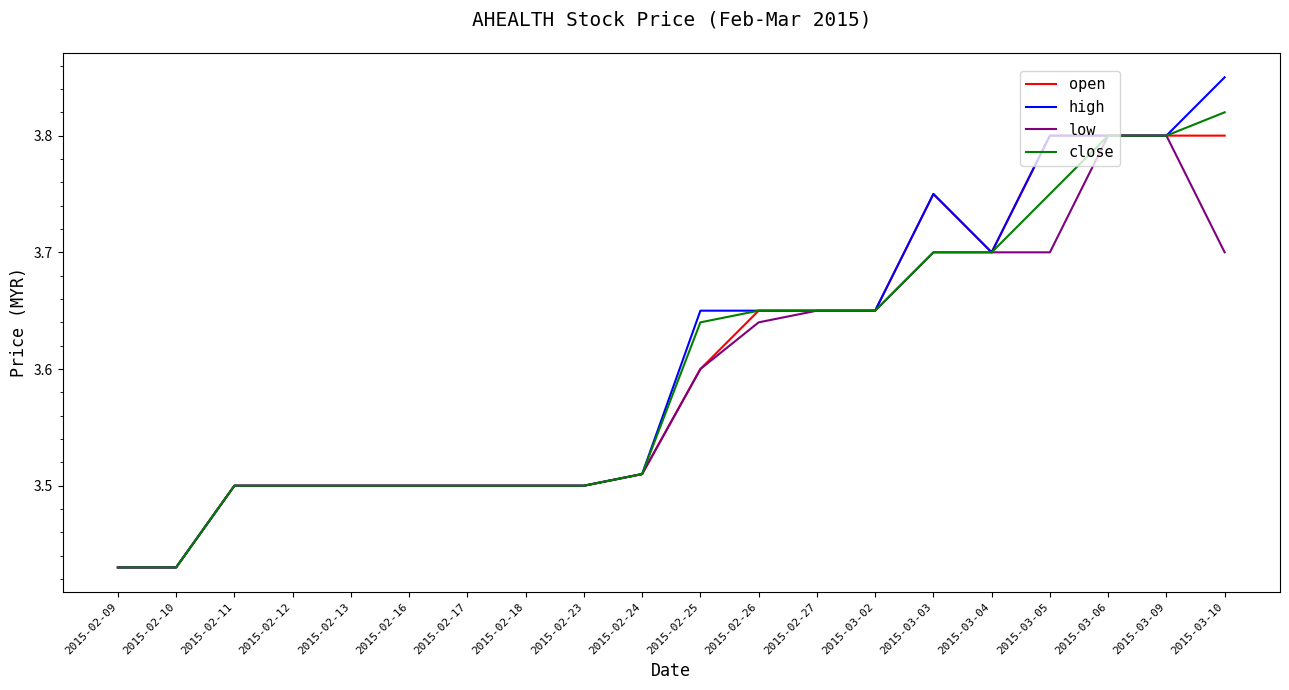

What is the total value across all series at 2015-02-23?

14.0